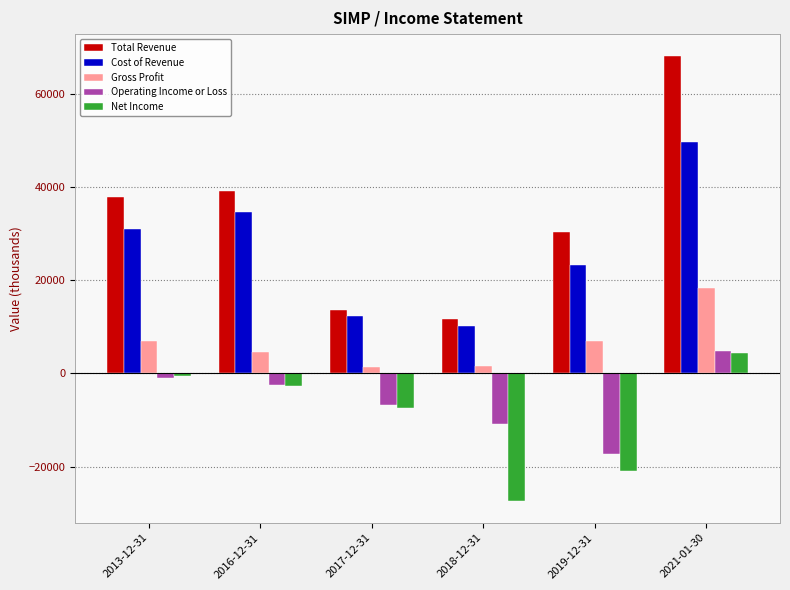

What is the difference between the maximum and second lowest values in the Operating Income or Loss series?

15500